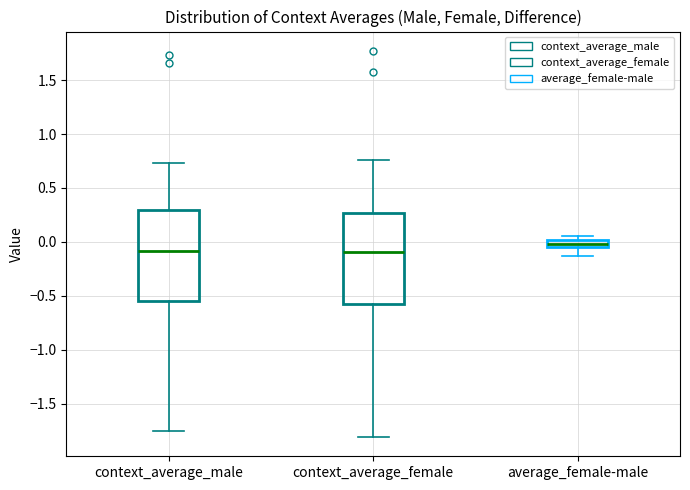

Which box has the highest median line?

average_female-male